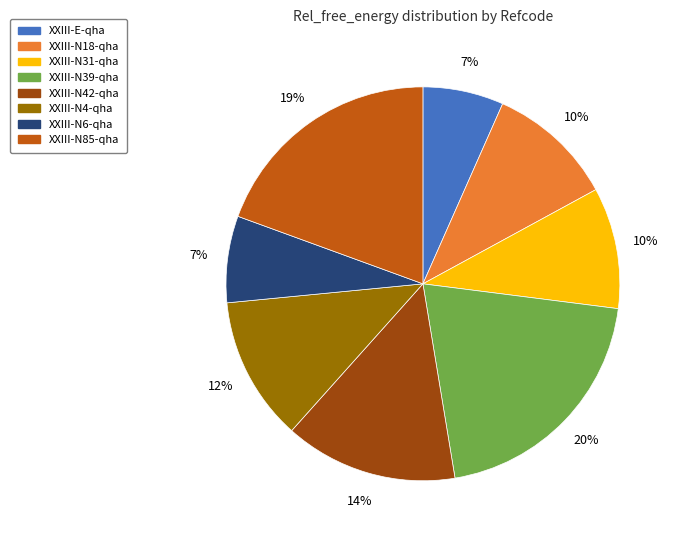

Count the number of slices in the pie.

8